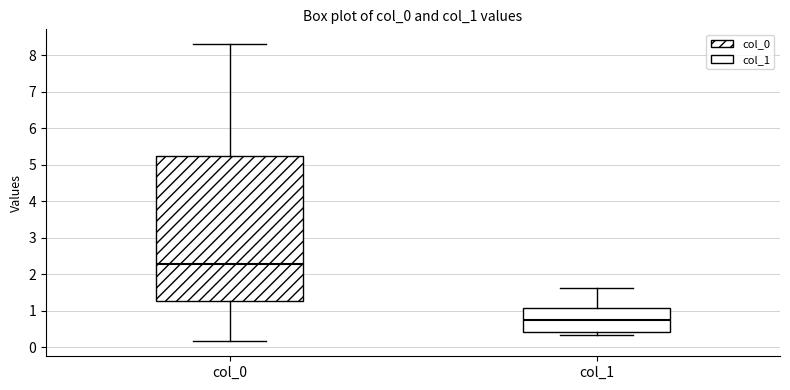

Which box has the lowest median line?

col_1